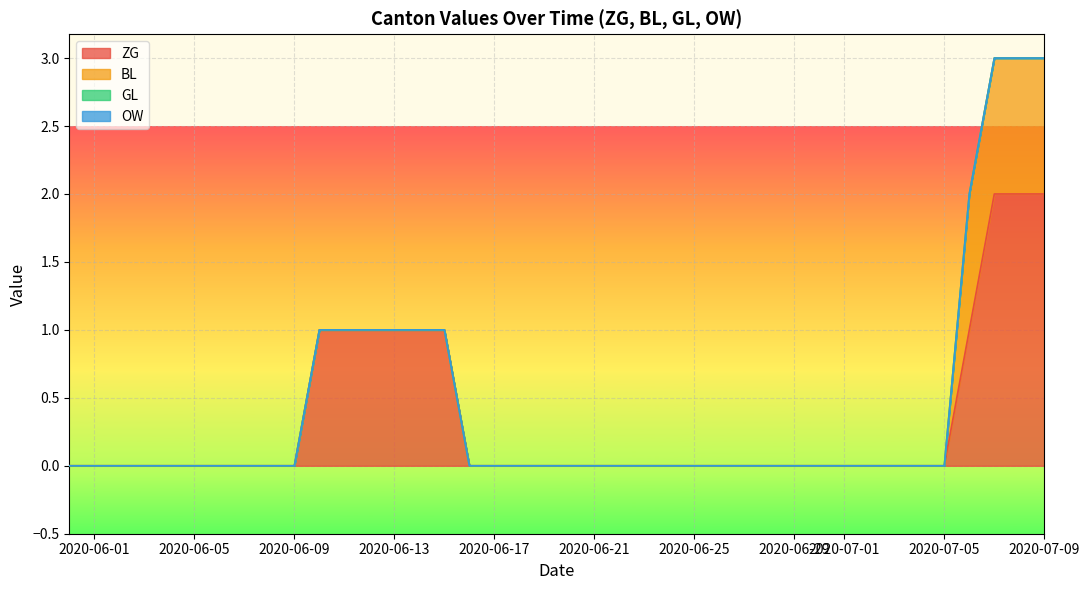

What are all the series names shown in the legend?

ZG, BL, GL, OW